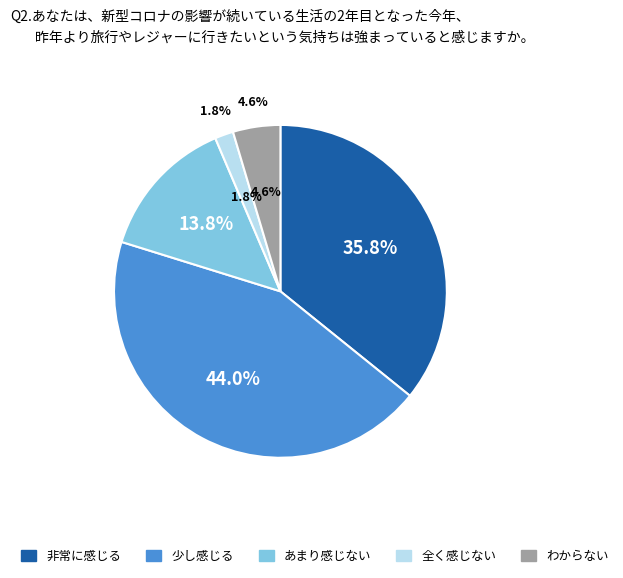

Is 36 the majority of the pie?

No